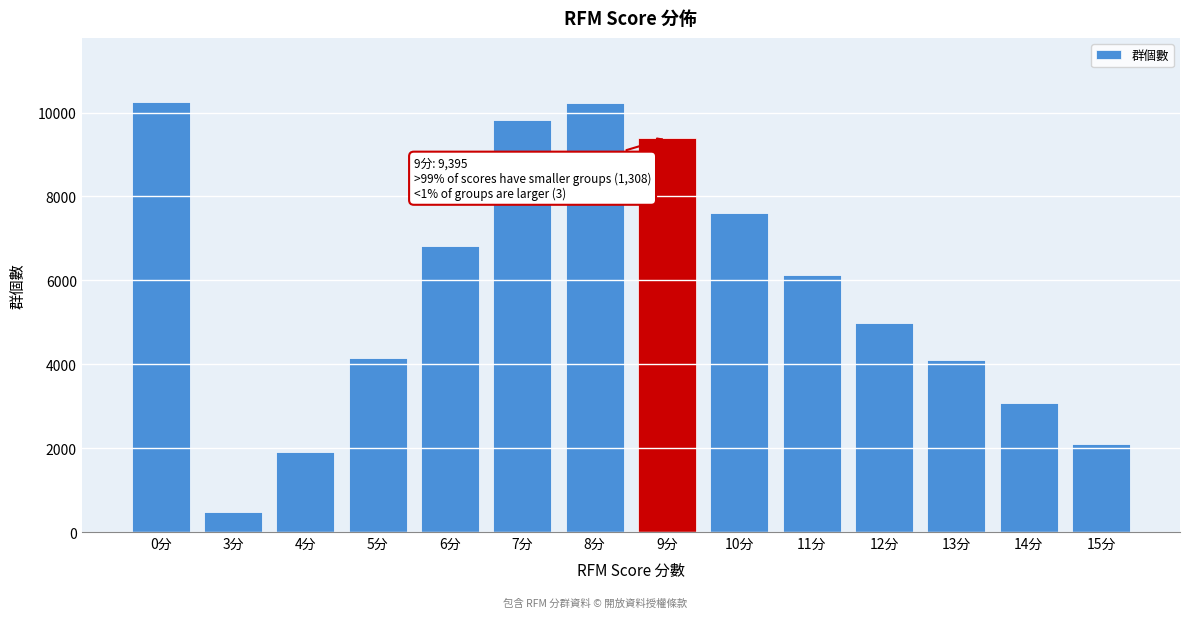

The value at 5分 is 2499. True or false?

False